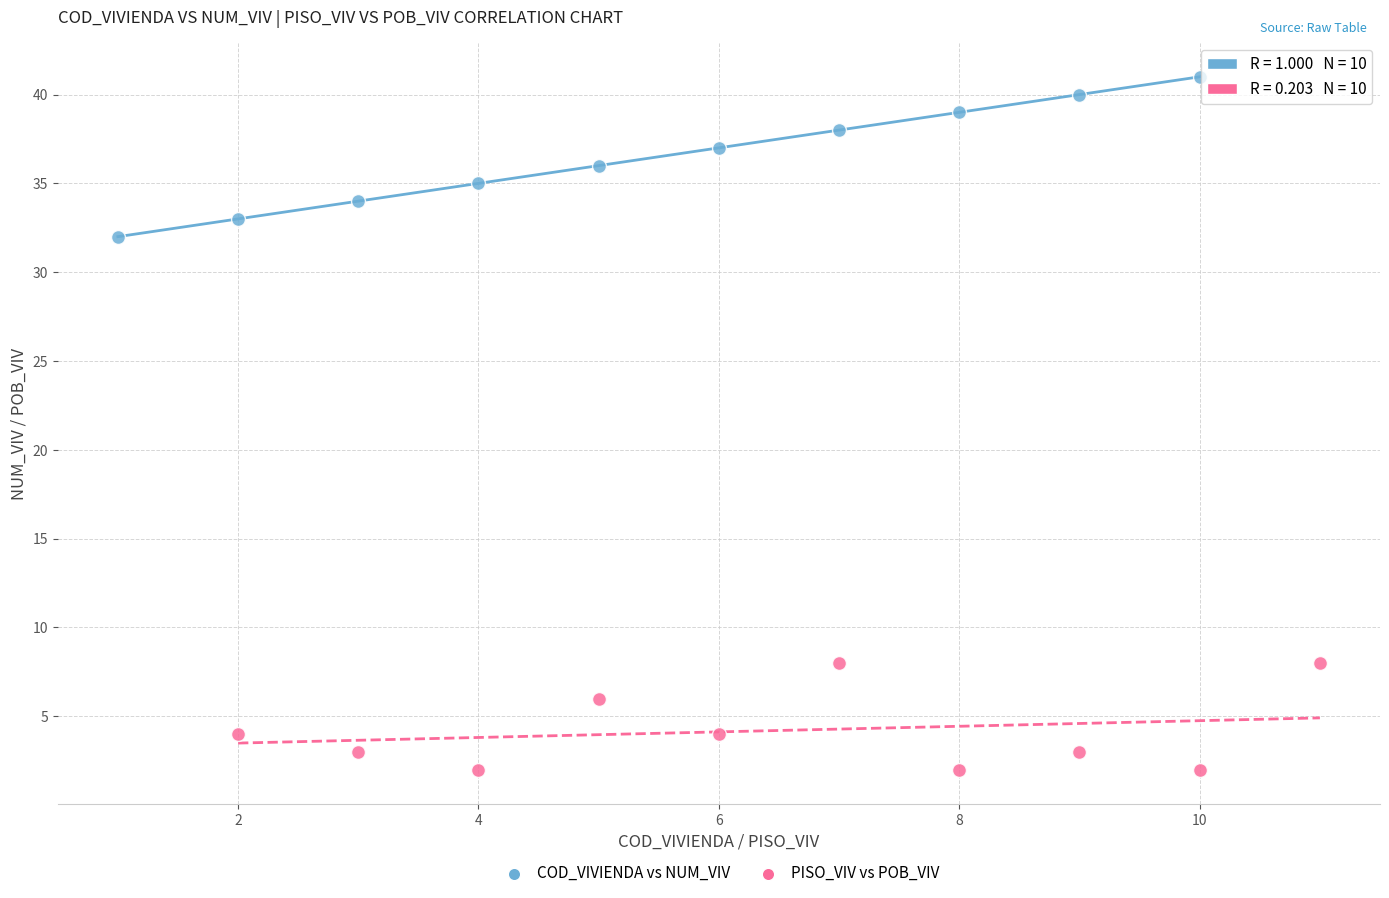

Which series contains the lowest Y value?

PISO_VIV vs POB_VIV